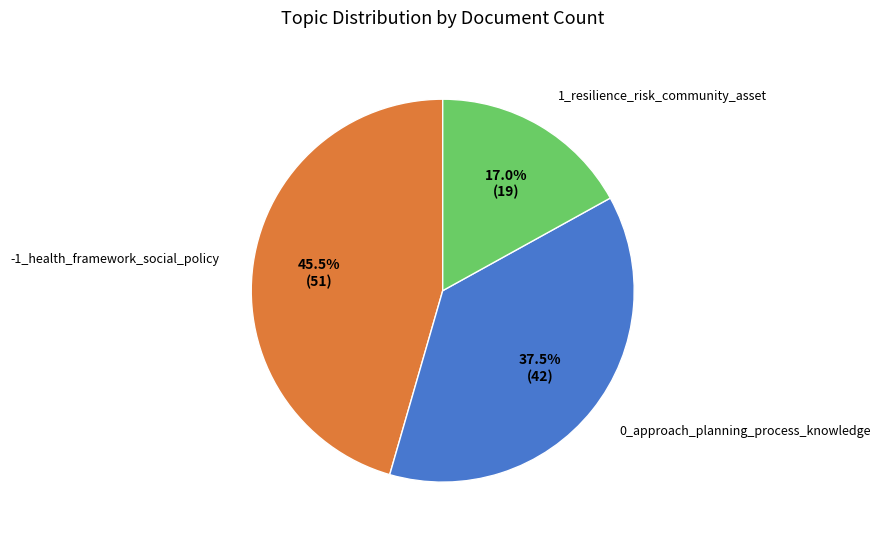

Rank the categories by value from lowest to highest.

1_resilience_risk_community_asset, 0_approach_planning_process_knowledge, -1_health_framework_social_policy